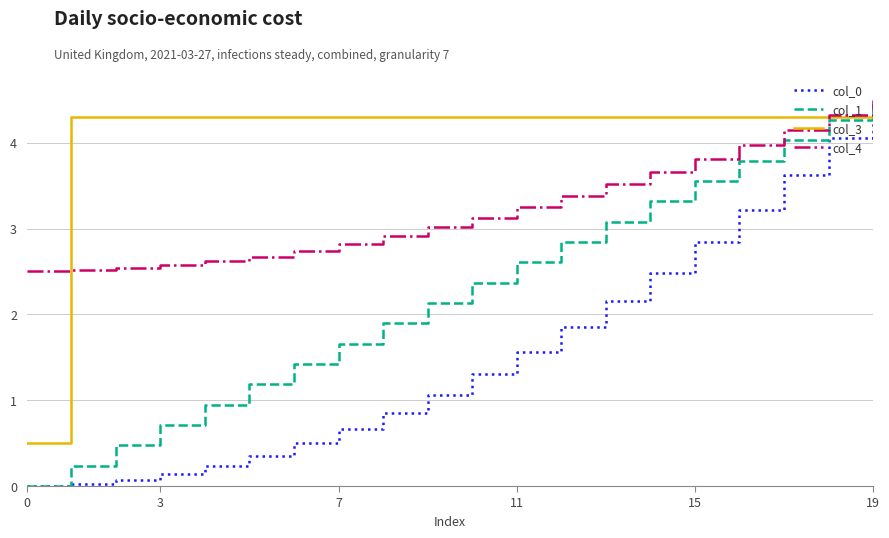

What is the maximum value for col_3?

4.3